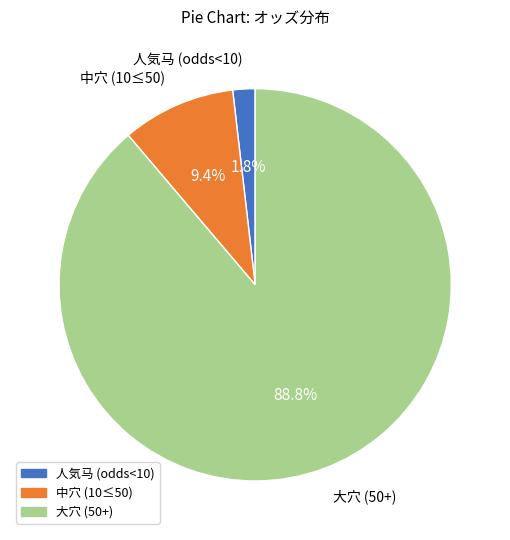

Is there a majority slice in this chart?

Yes